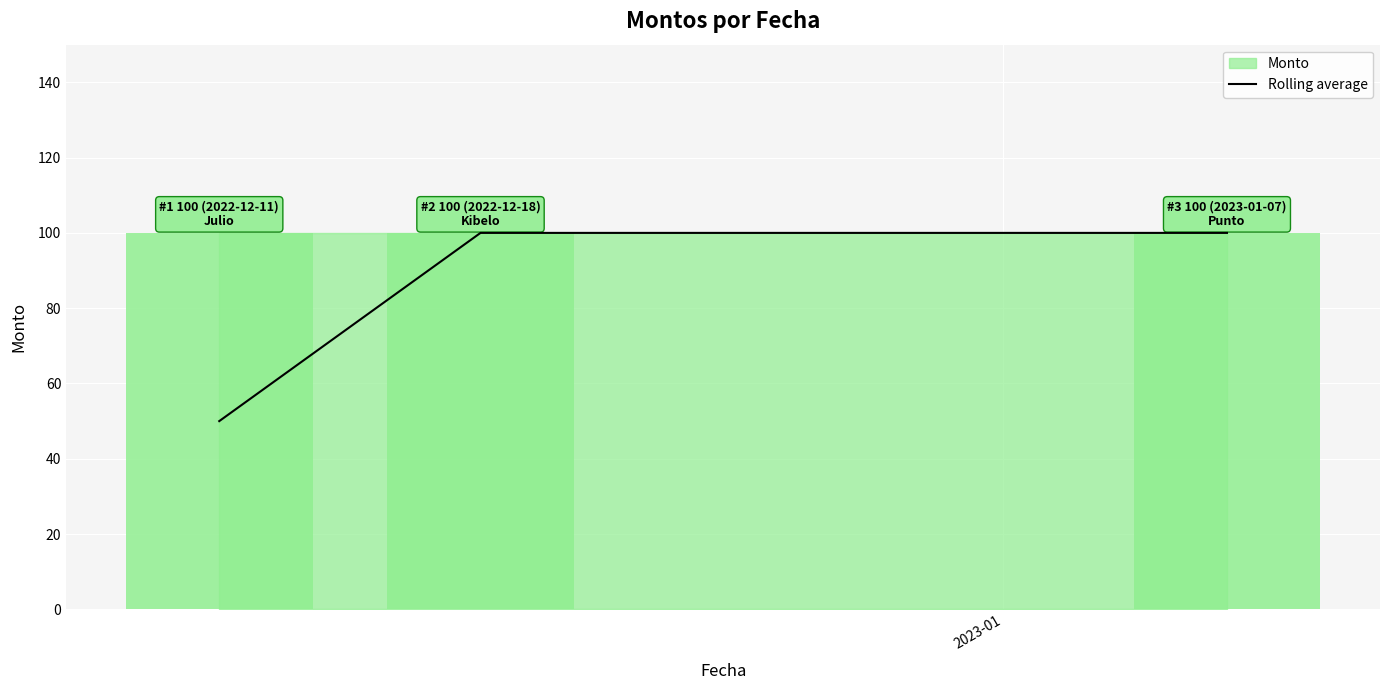

Does the chart contain stacked bars?

No